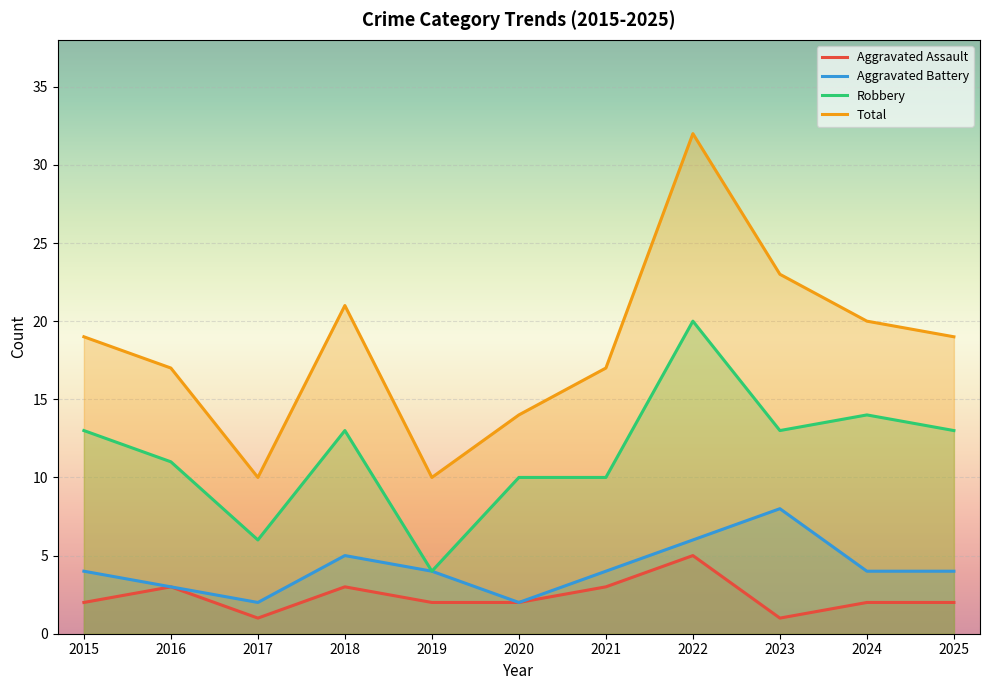

True or false: Aggravated Assault and Aggravated Battery cross at least once.

False